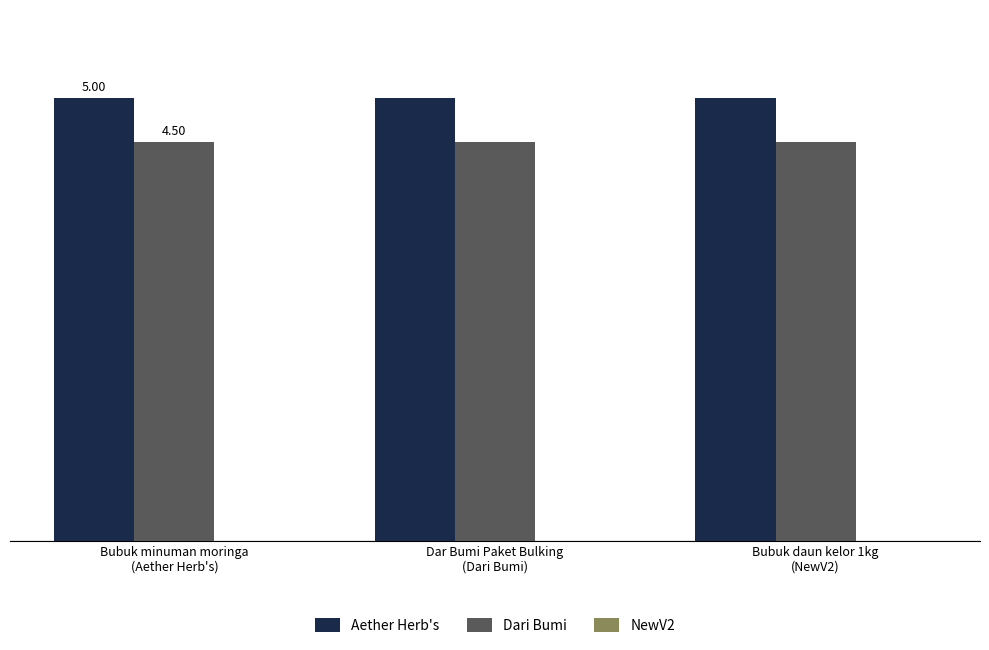

What is the highest value of the Aether Herb's series?

5.0